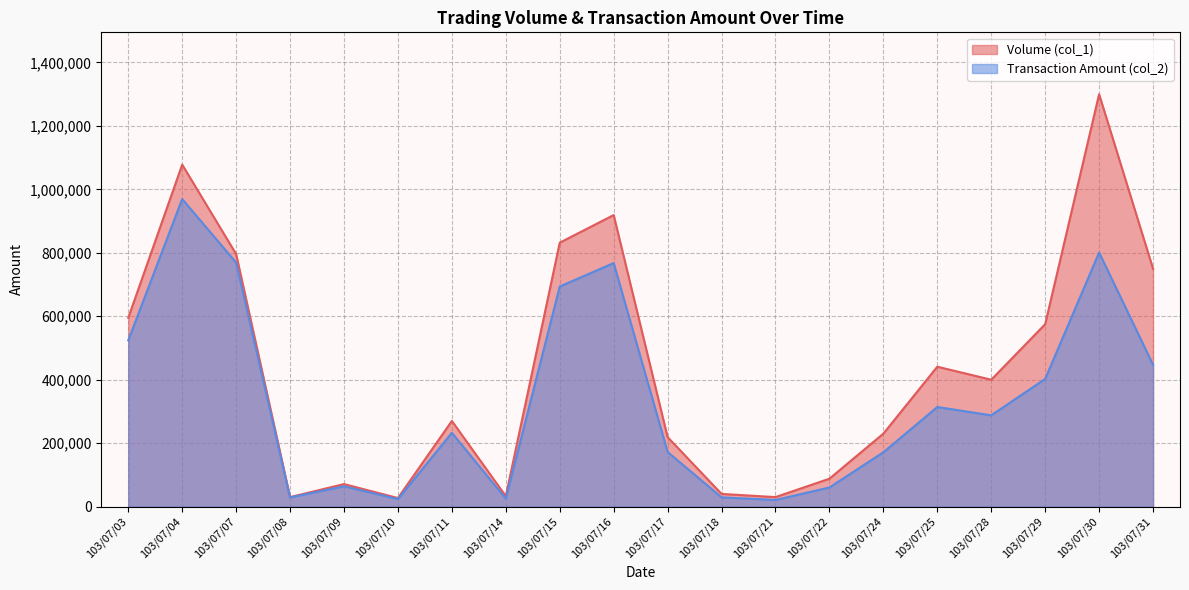

What is the minimum value shown in the chart?

21000